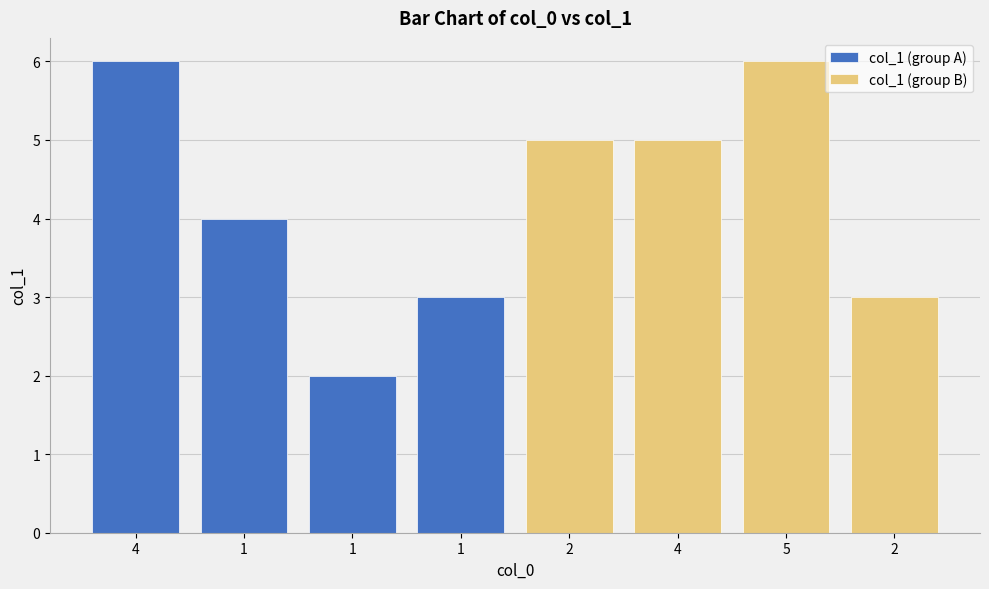

List the series in order of their peak value, lowest first.

col_1 (group A), col_1 (group B)